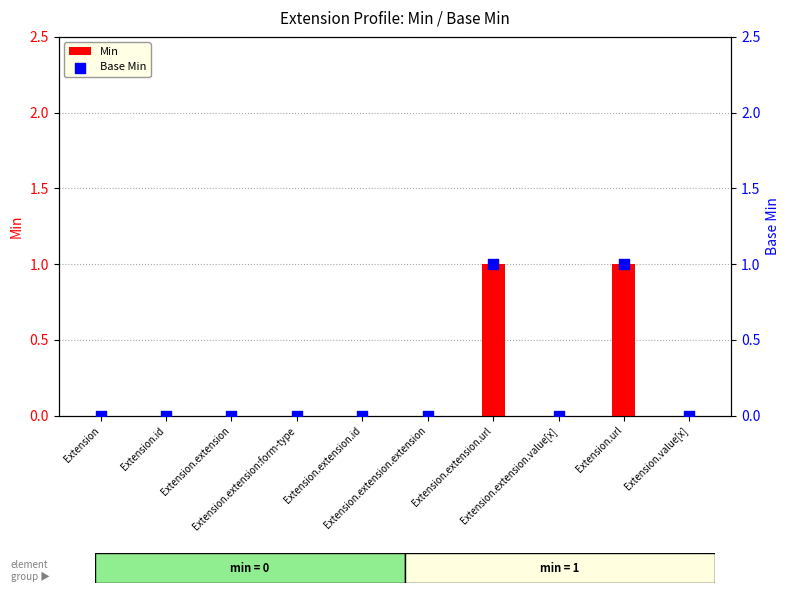

Which series has the widest spread of Y values?

Min